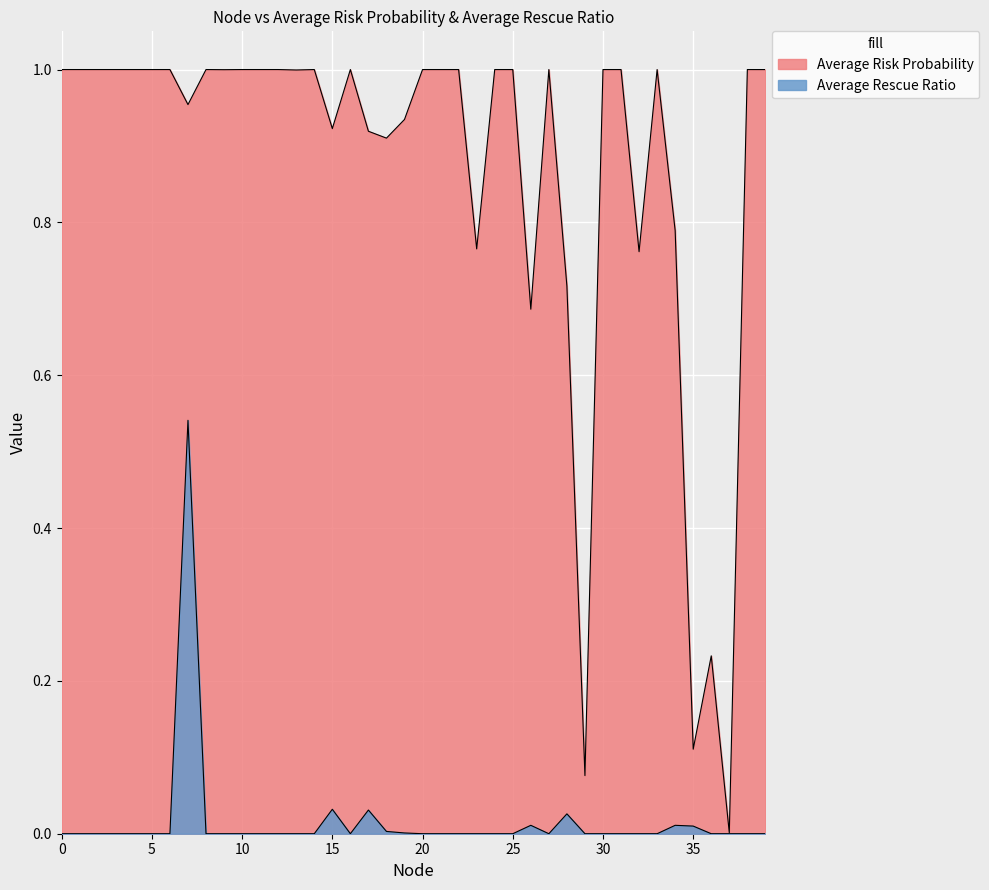

What is the difference between the maximum and minimum values in the Average Risk Probability series?

1.0